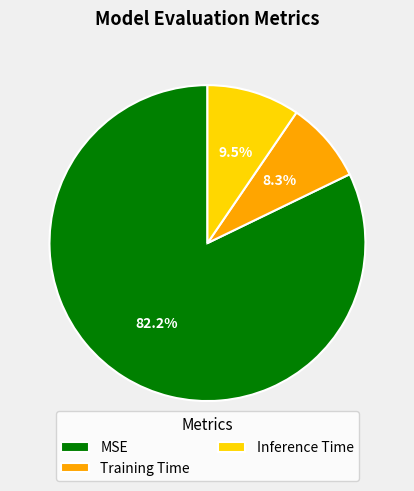

To the nearest percent, what is the average slice percentage?

33%